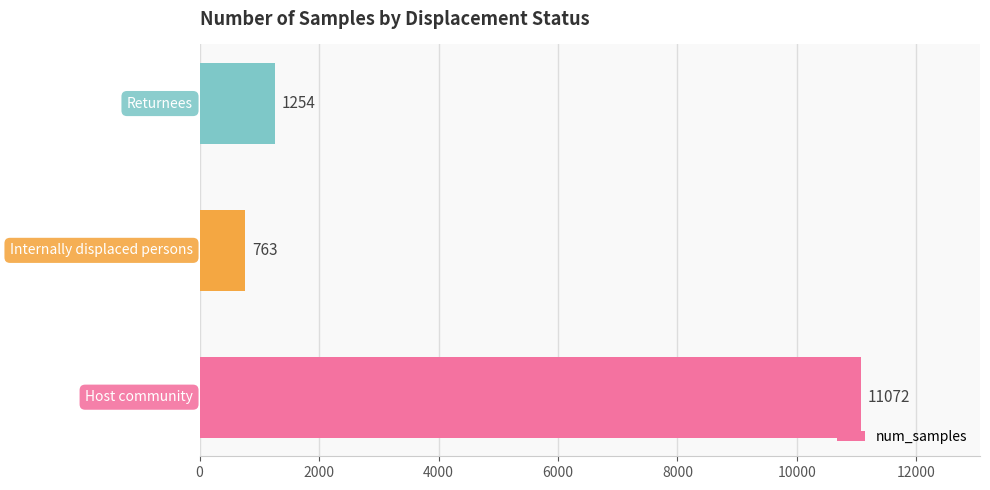

What is the sum of all values?

13089